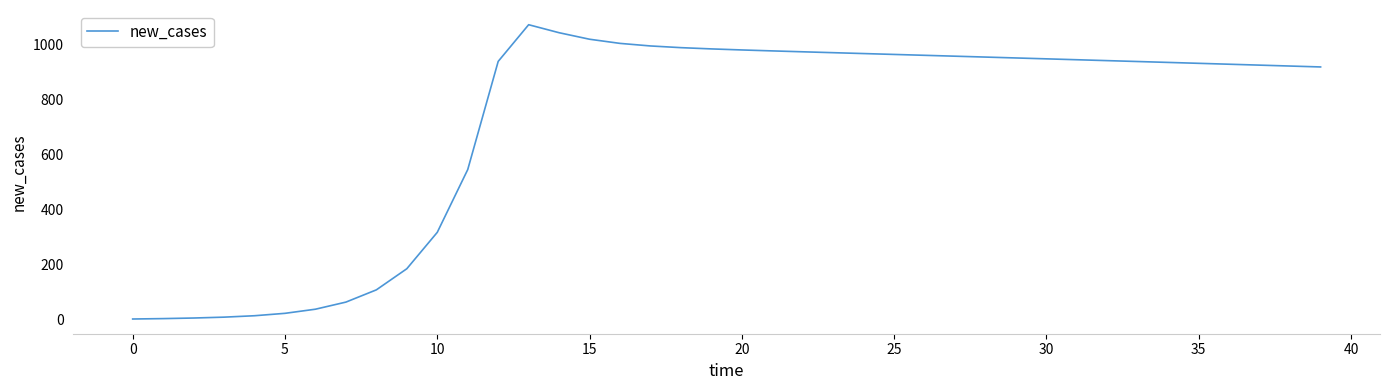

What is the greatest value displayed?

1074.0